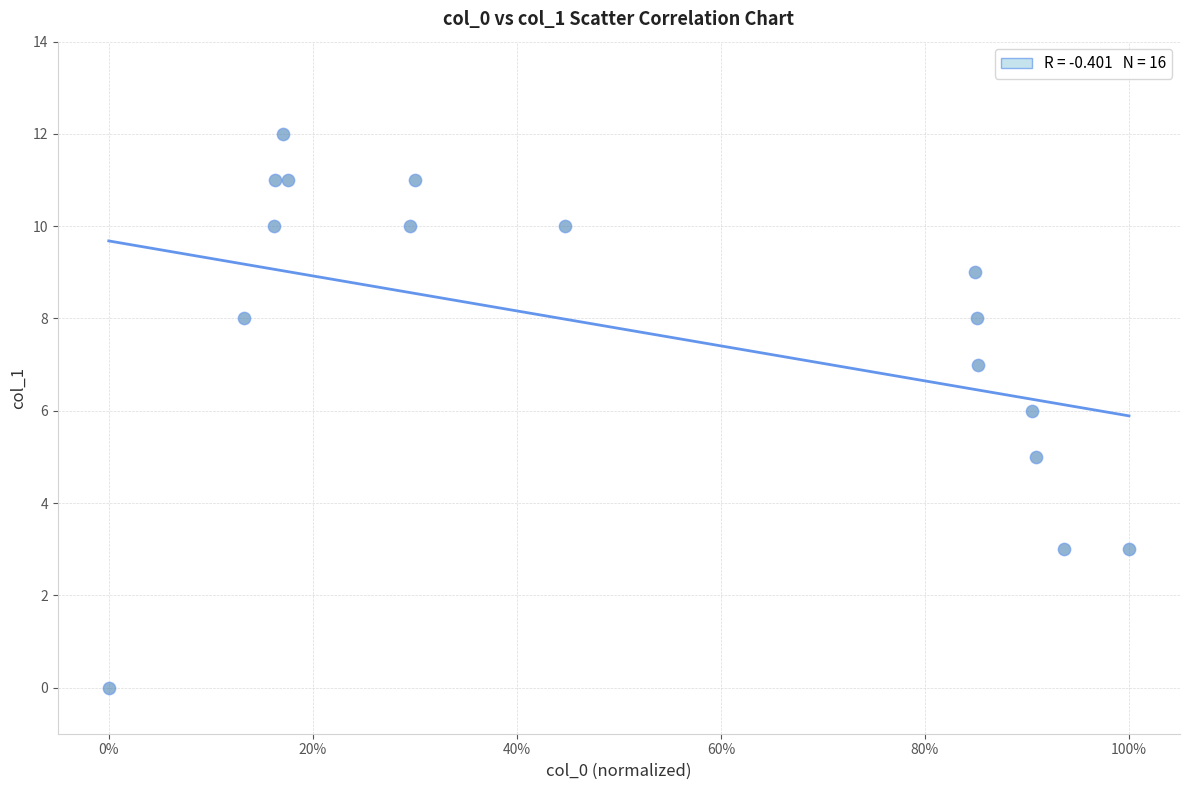

What is the range of Y values (max minus min)?

12